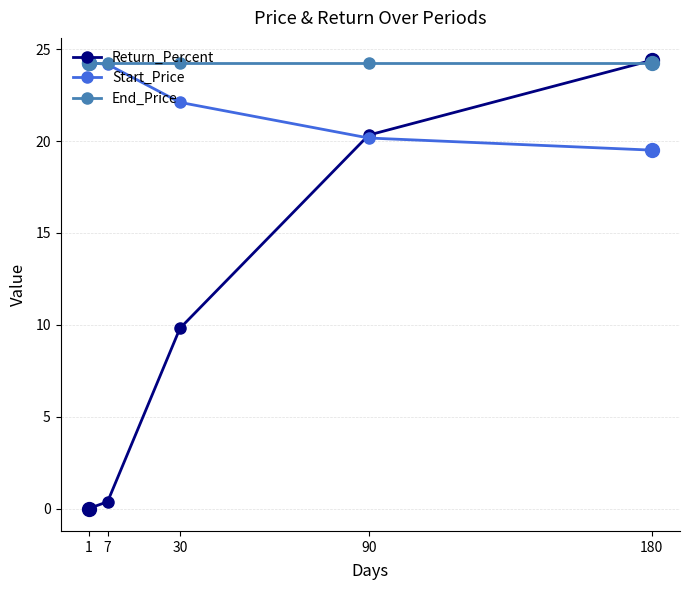

What is the lowest value of the End_Price series?

24.3